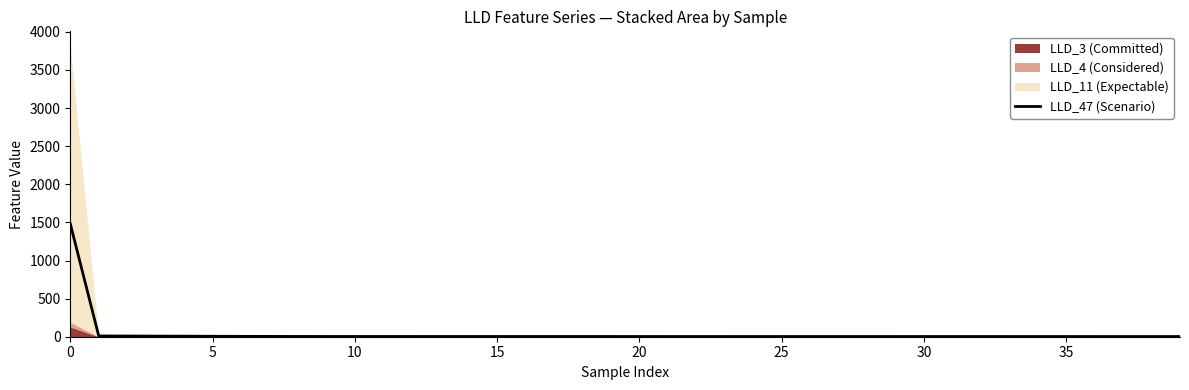

The chart shows a value of 5.0 at 22. True or false?

False